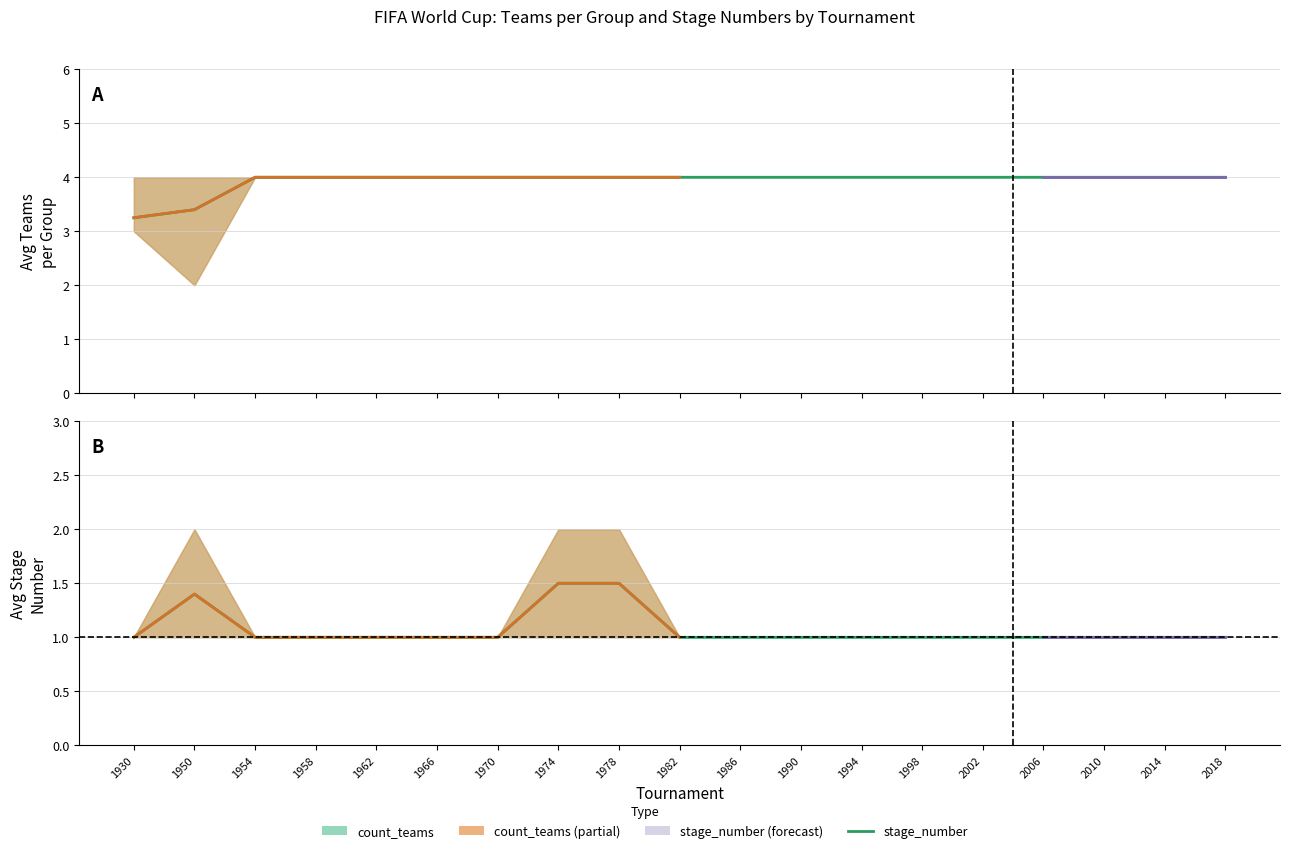

True or false: stage_number and count_teams cross at least once.

False